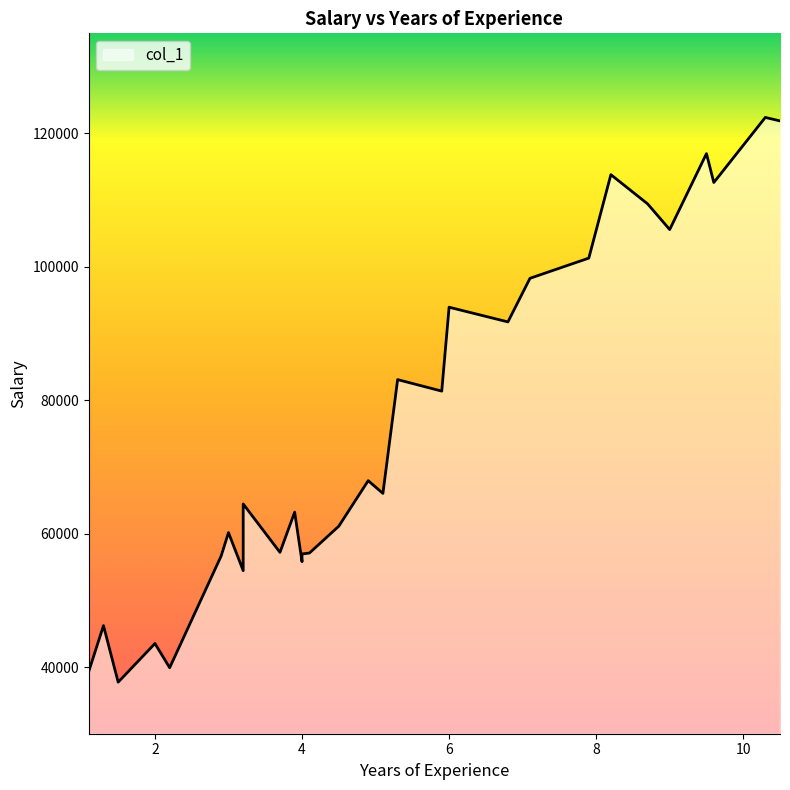

At which category does the data reach its first local peak?

1.3